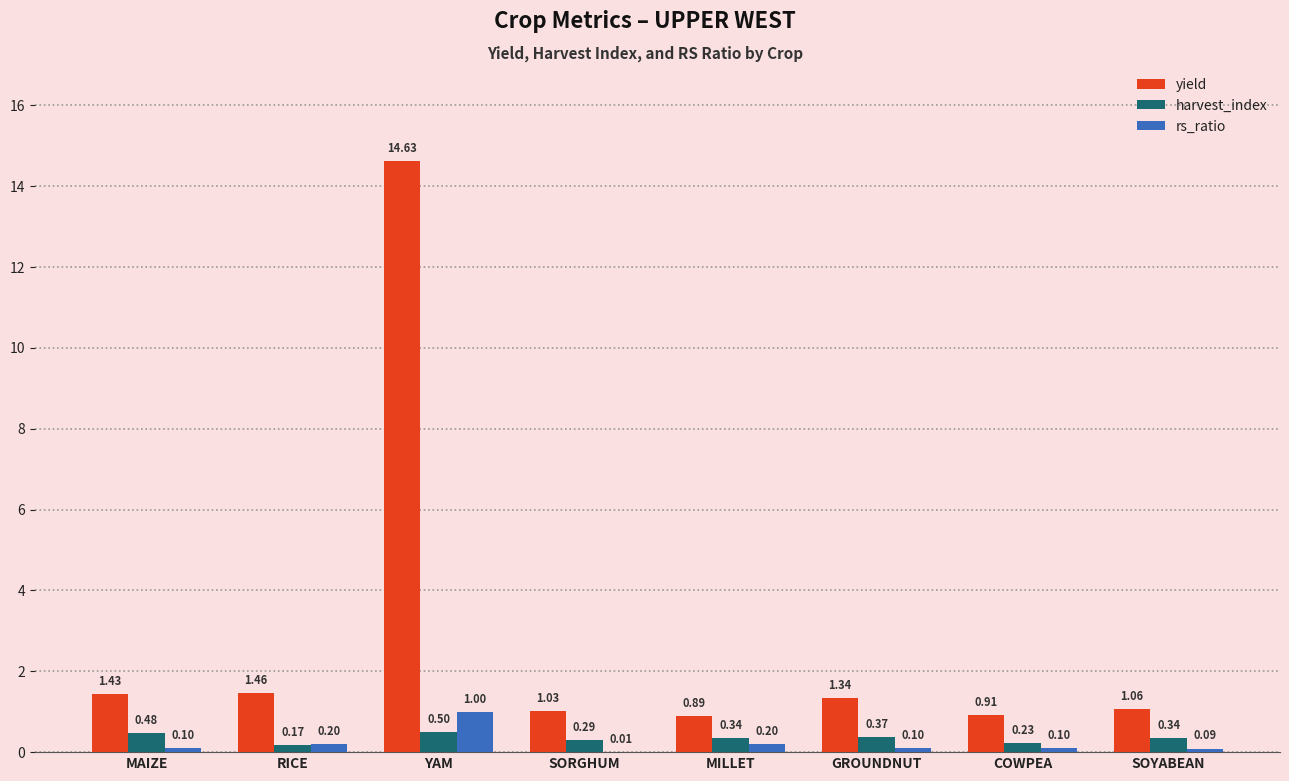

Which label corresponds to the largest value in the chart?

YAM